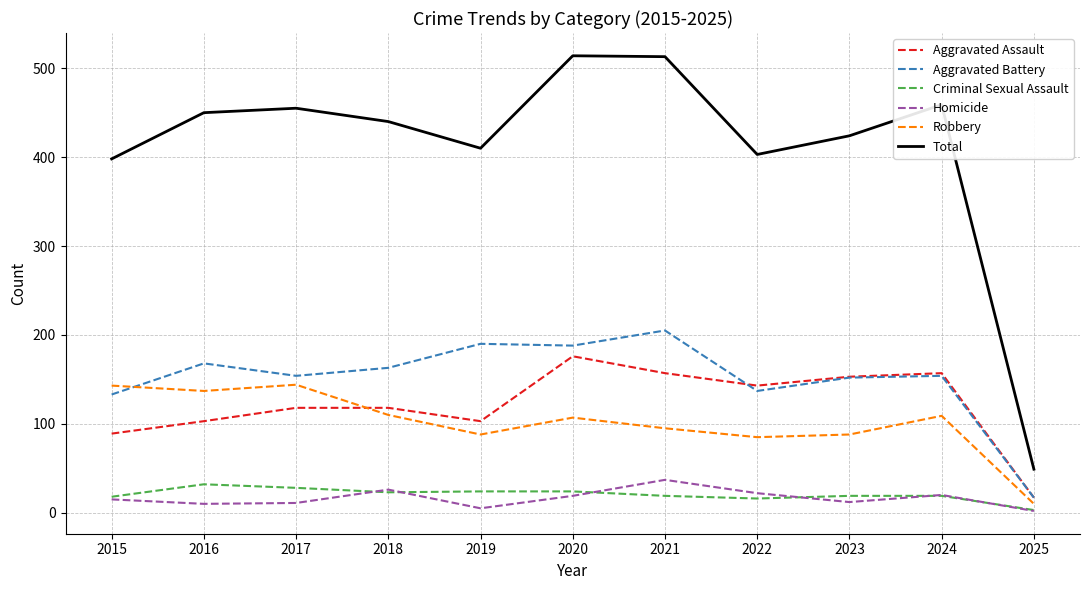

Is the value of Robbery at 2021 greater than the value of Aggravated Battery at 2017?

No